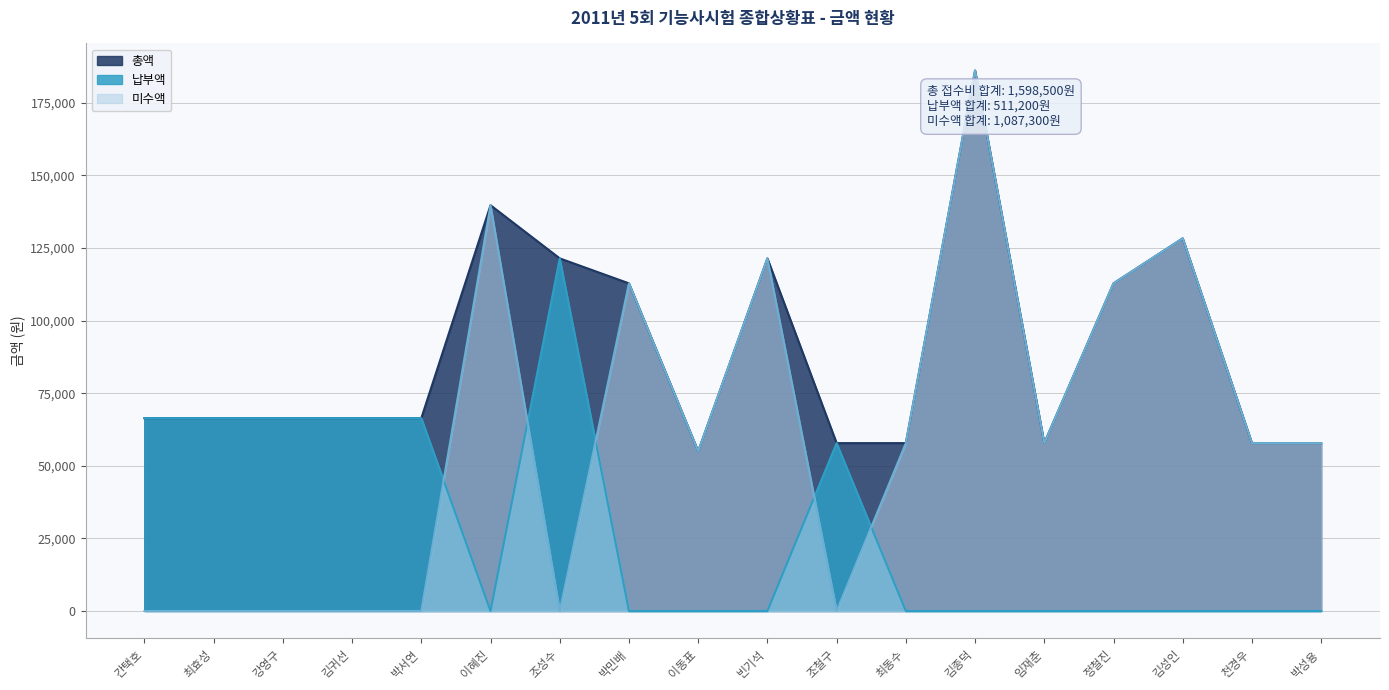

The value of 납부액 at 빈기석 is 0. True or false?

True